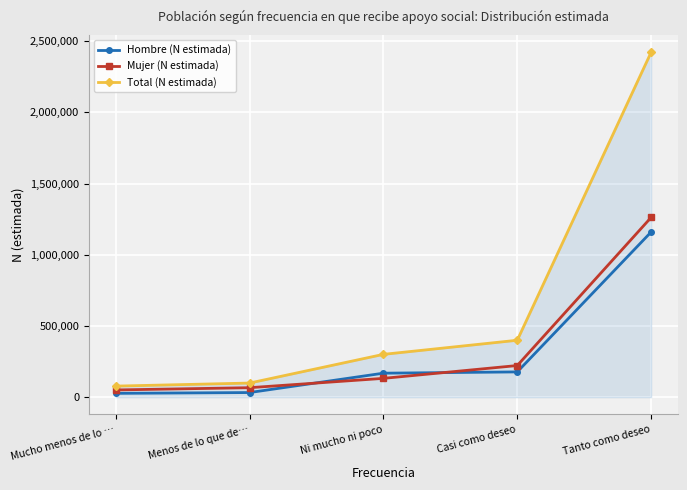

True or false: Hombre (N estimada) and Total (N estimada) intersect in this chart.

False